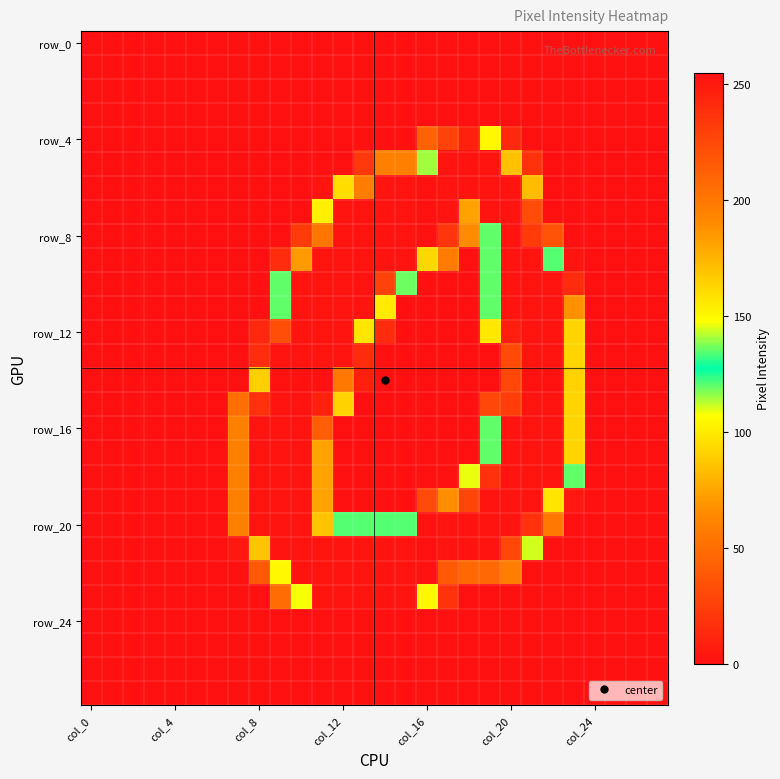

What is the greatest value displayed?

255